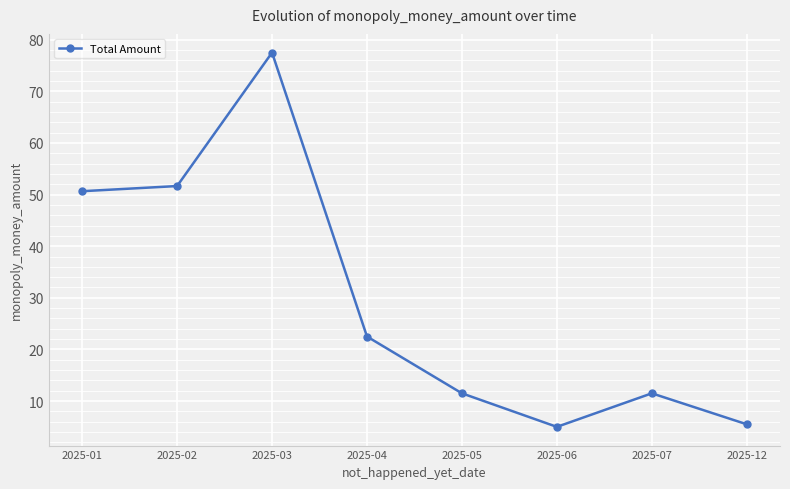

What is the change in value from 2025-03 to 2025-04?

-55.0